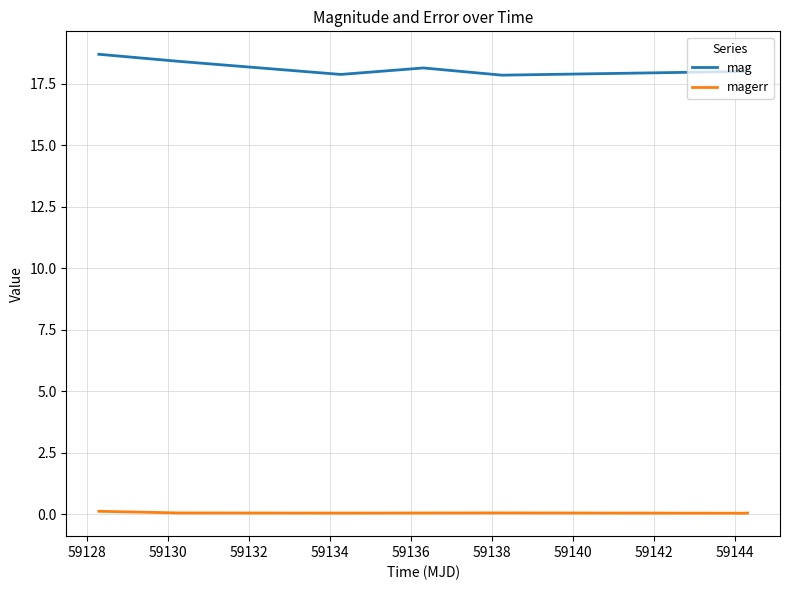

List the series in order of their peak value, highest first.

mag, magerr